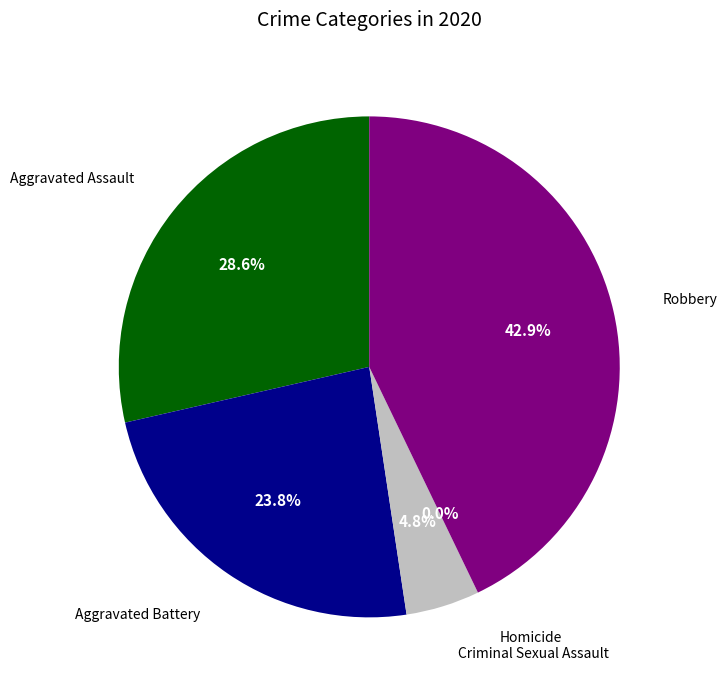

How many segments does this pie chart have?

5